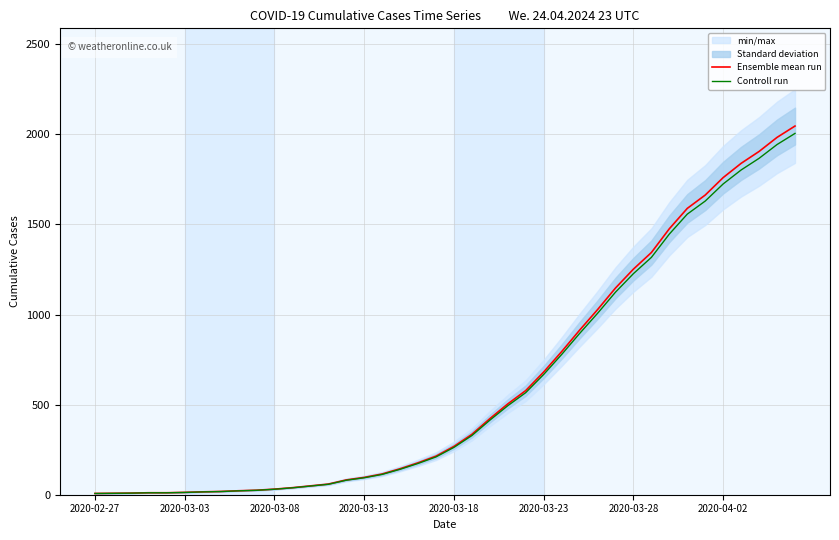

At which label does Ensemble mean run reach its minimum?

2020-02-27